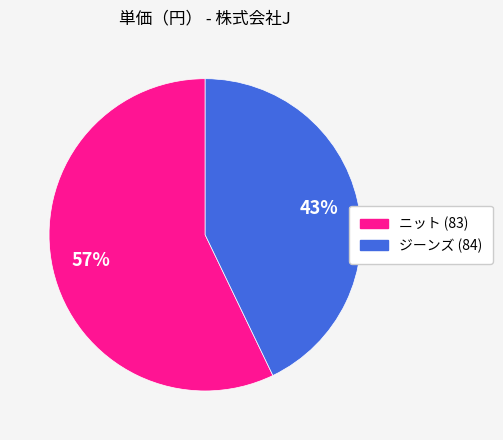

Count the number of slices in the pie.

2